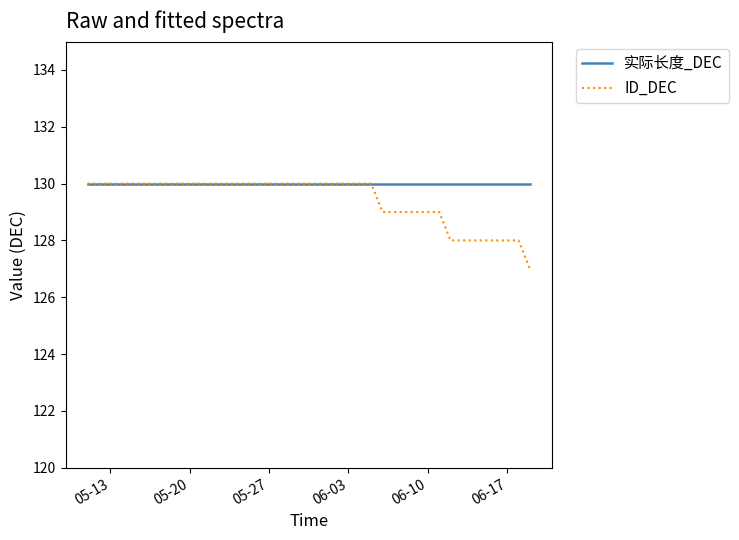

Which series has the largest range (max minus min)?

ID_DEC